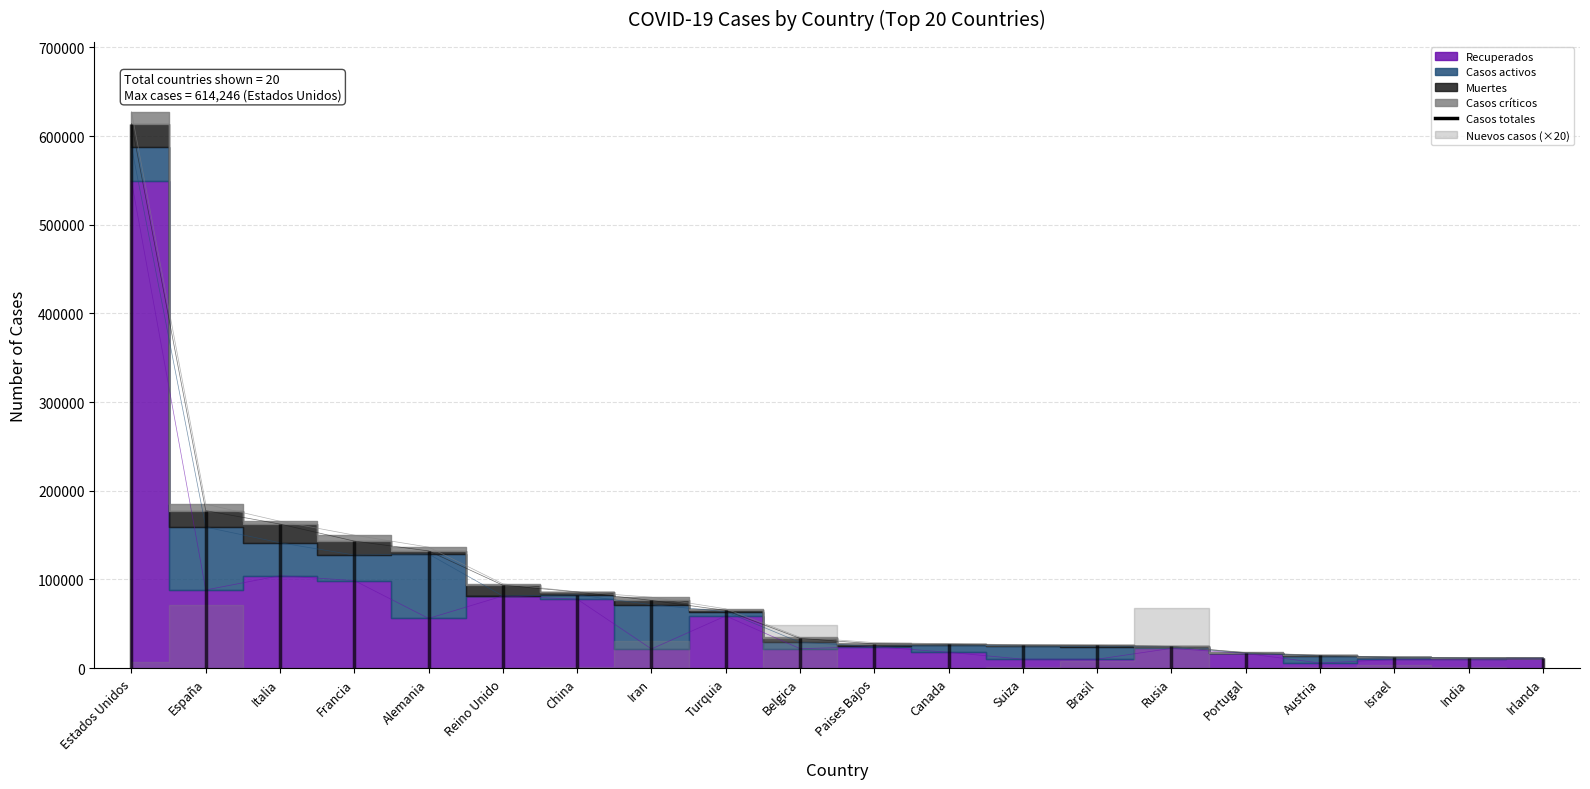

Is it true that Casos totales equals 33573 at Belgica?

True